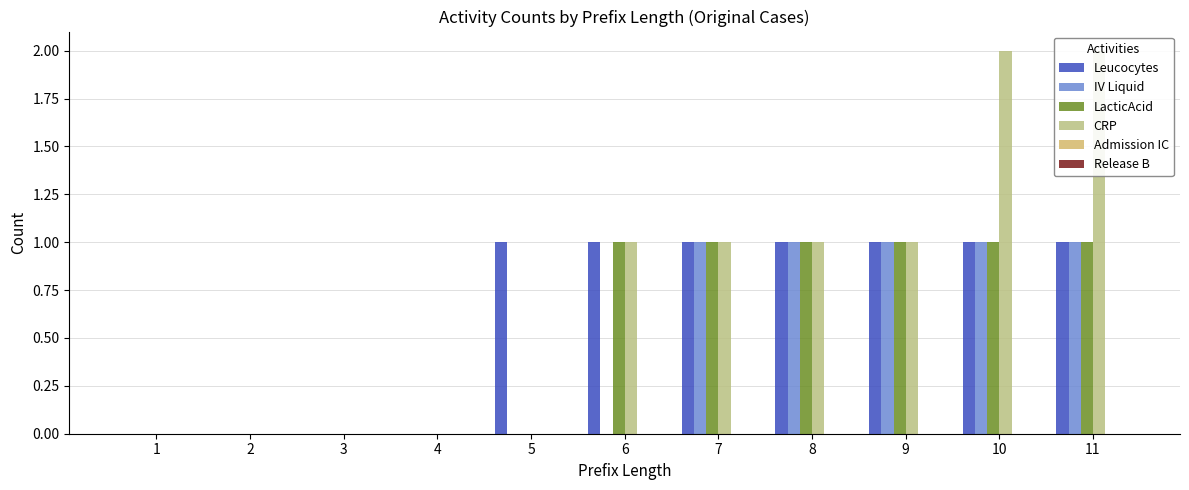

Which series has the largest range (max minus min)?

CRP